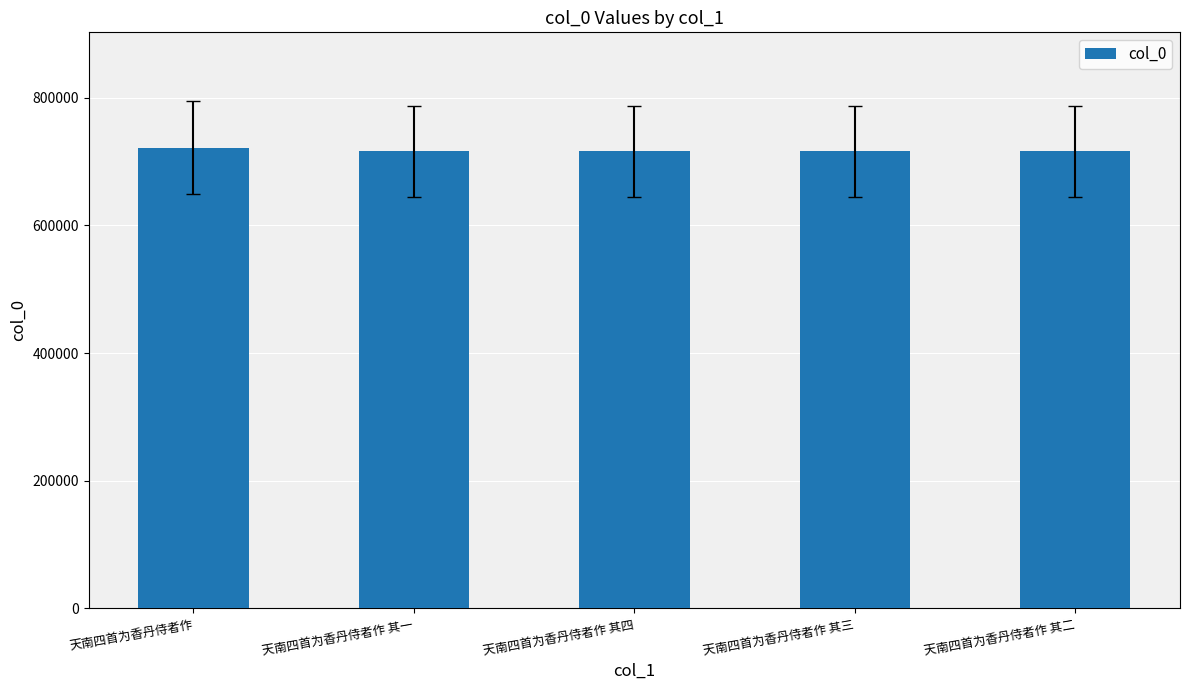

Count the number of categories in the chart.

5